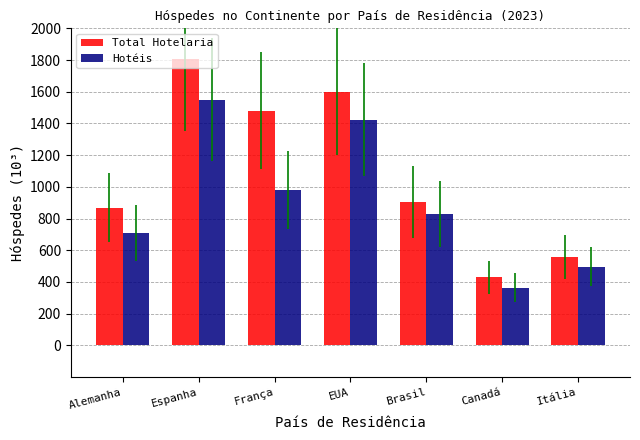

How many groups of bars are there?

7